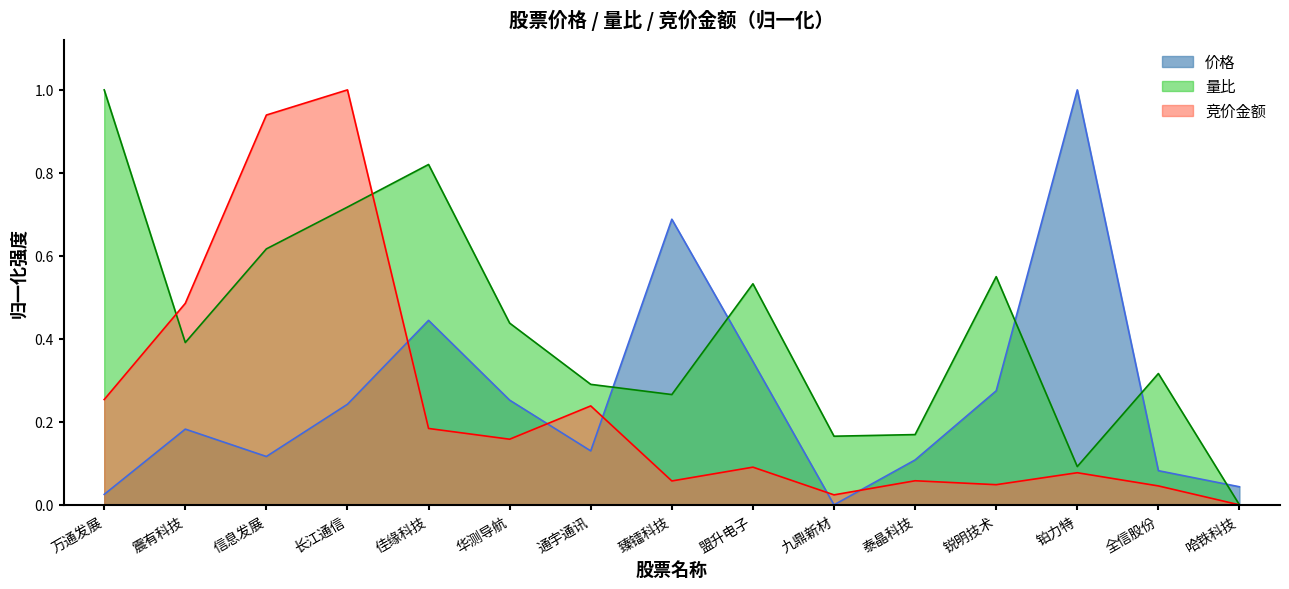

Is it true that 竞价金额 equals 0.1 at 通宇通讯?

False